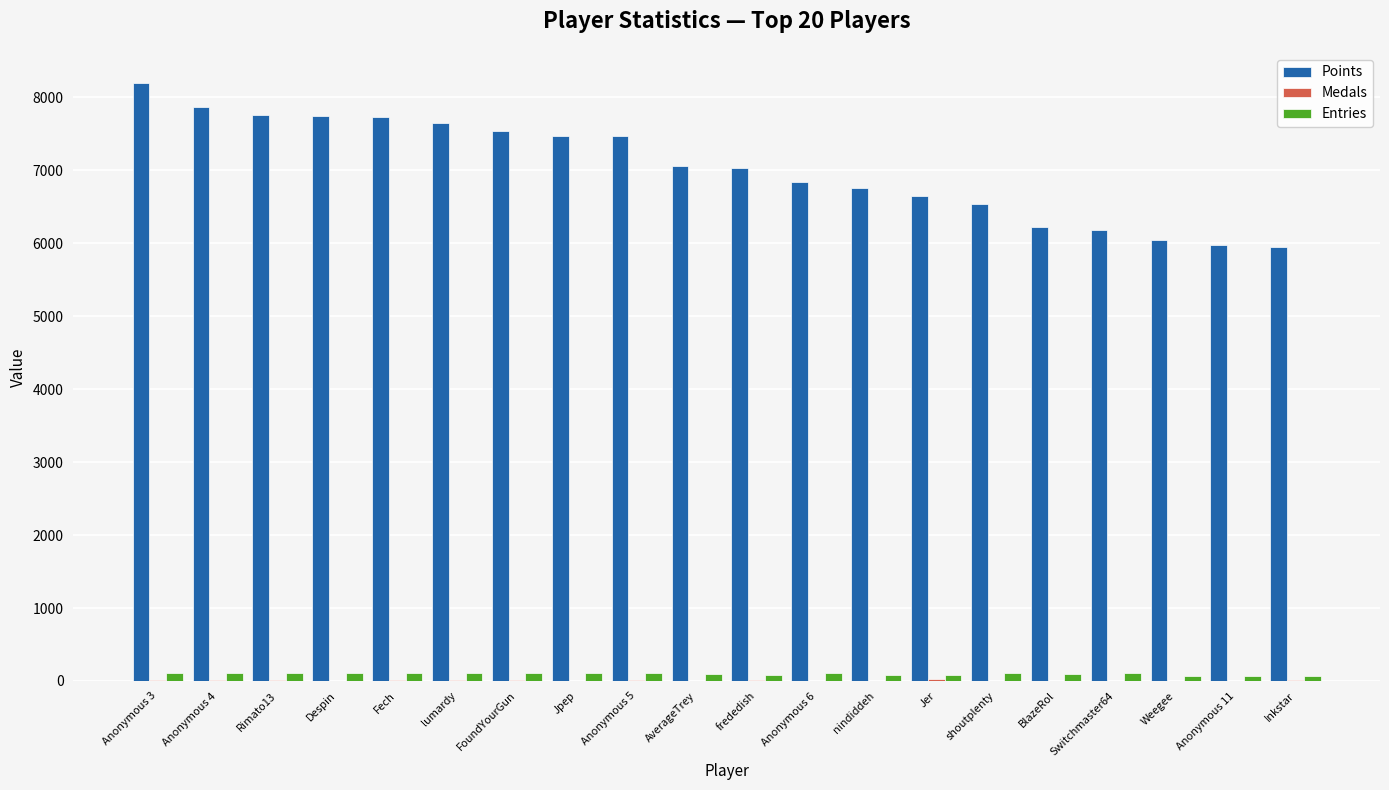

Count the number of categories in the chart.

20